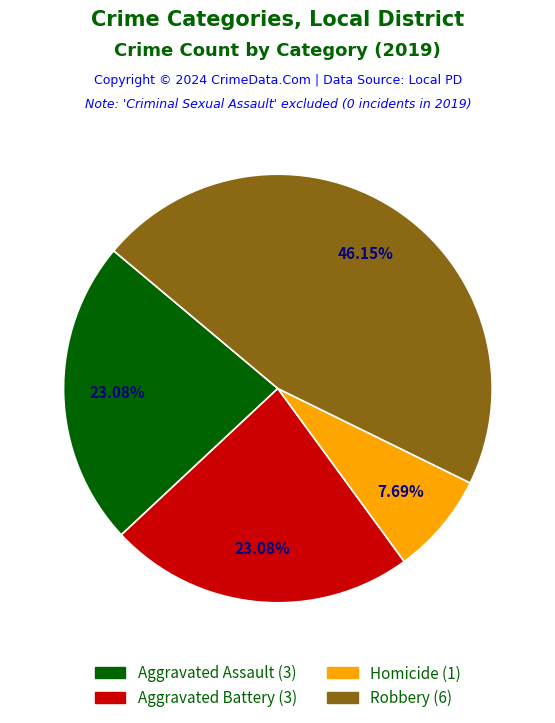

Is there any slice that represents more than half of the pie?

No